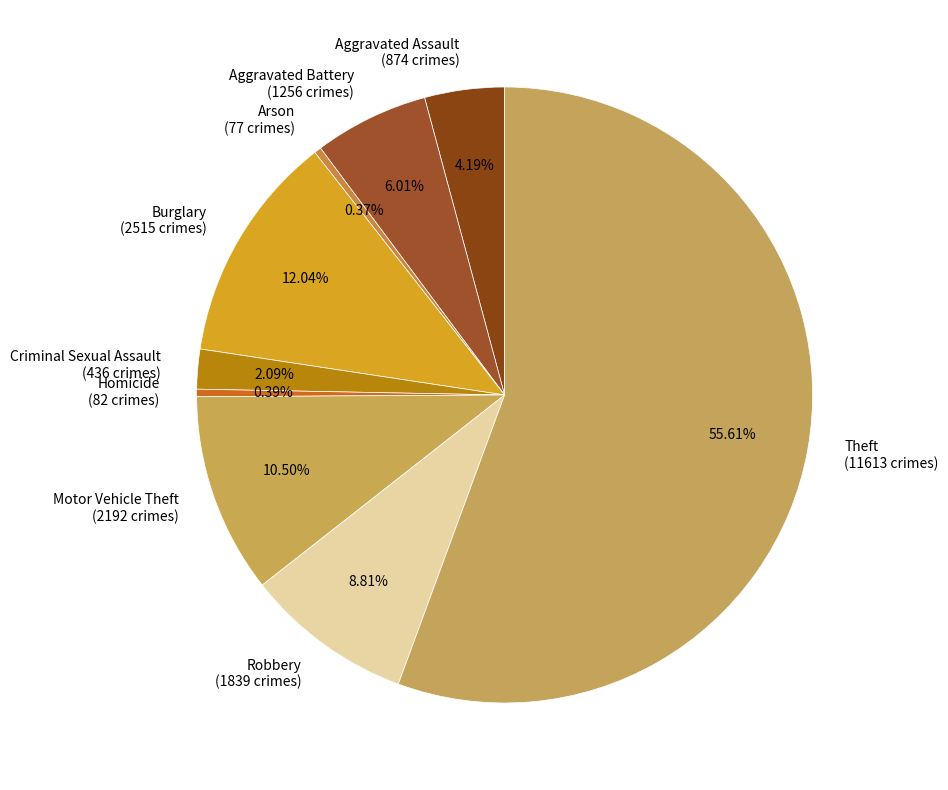

To the nearest percent, what is the difference between the Motor Vehicle Theft and Aggravated Battery slice percentages?

4%